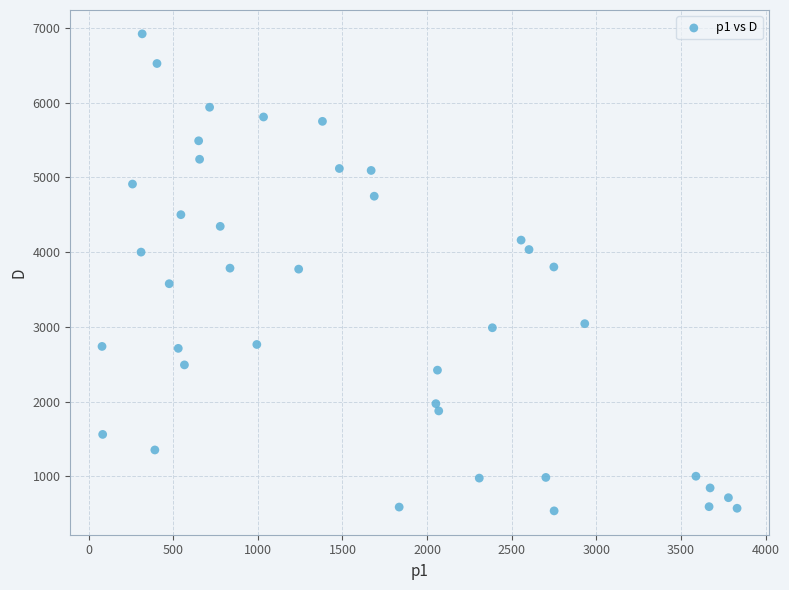

What is the range of Y values (max minus min)?

6384.9